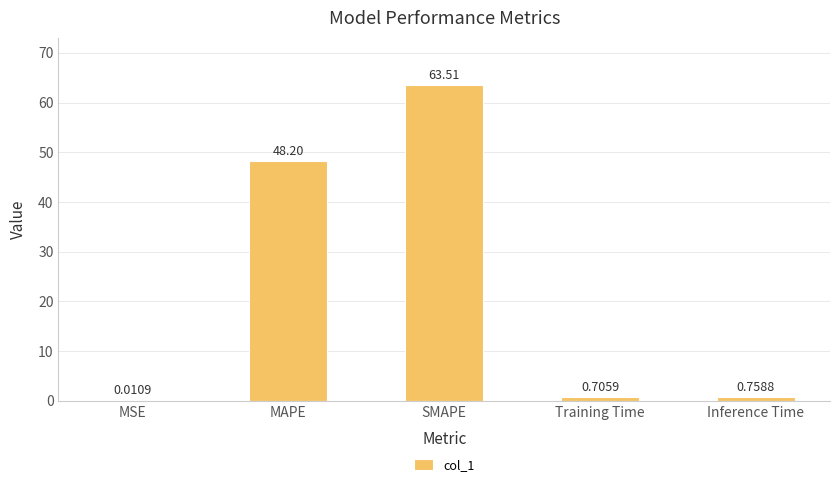

What is the sum of all values?

113.2